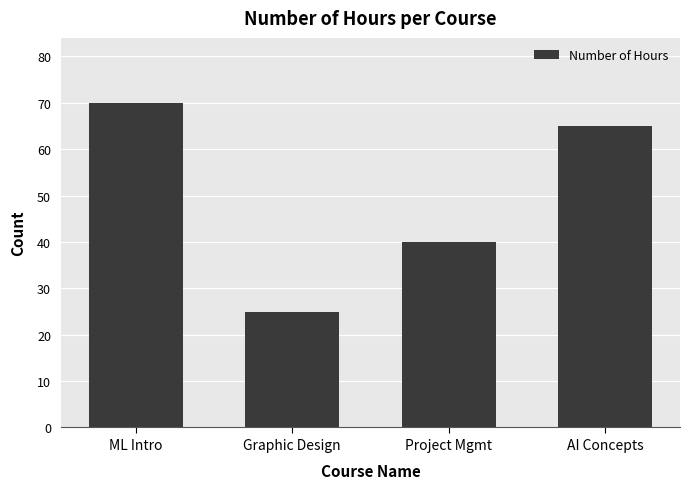

Reading right to left, extract all data points from this chart.

AI Concepts=65	Project Mgmt=40	Graphic Design=25	ML Intro=70